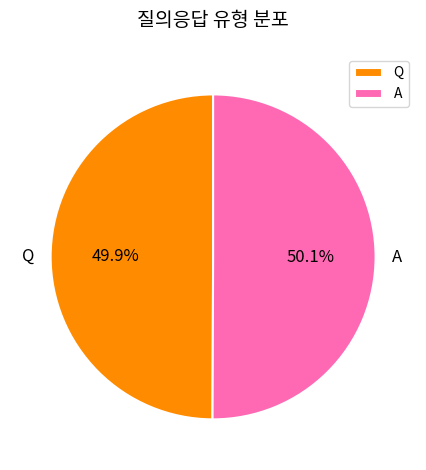

How many slices are in this pie chart?

2